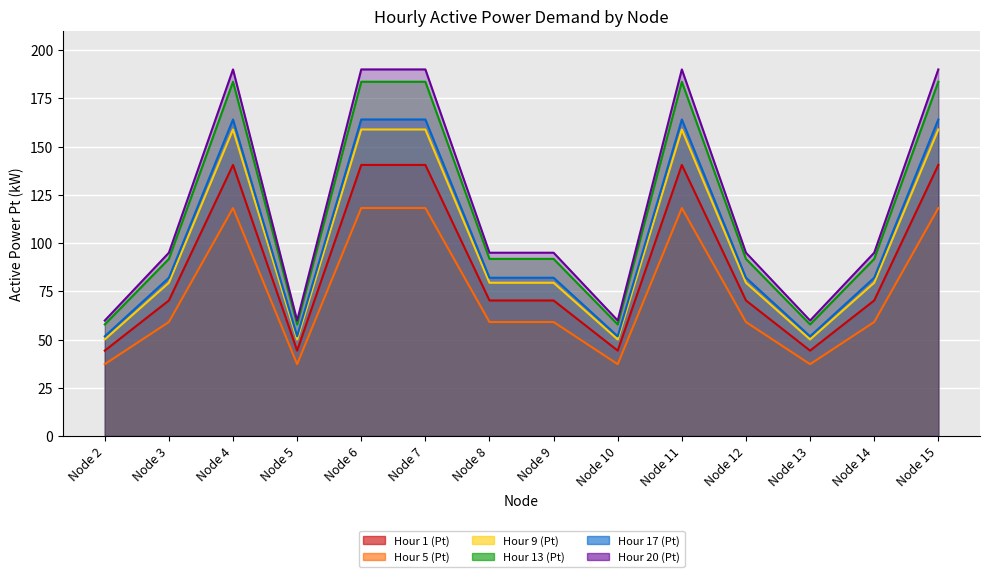

How many data points in Hour 17 (Pt) are above 95?

5